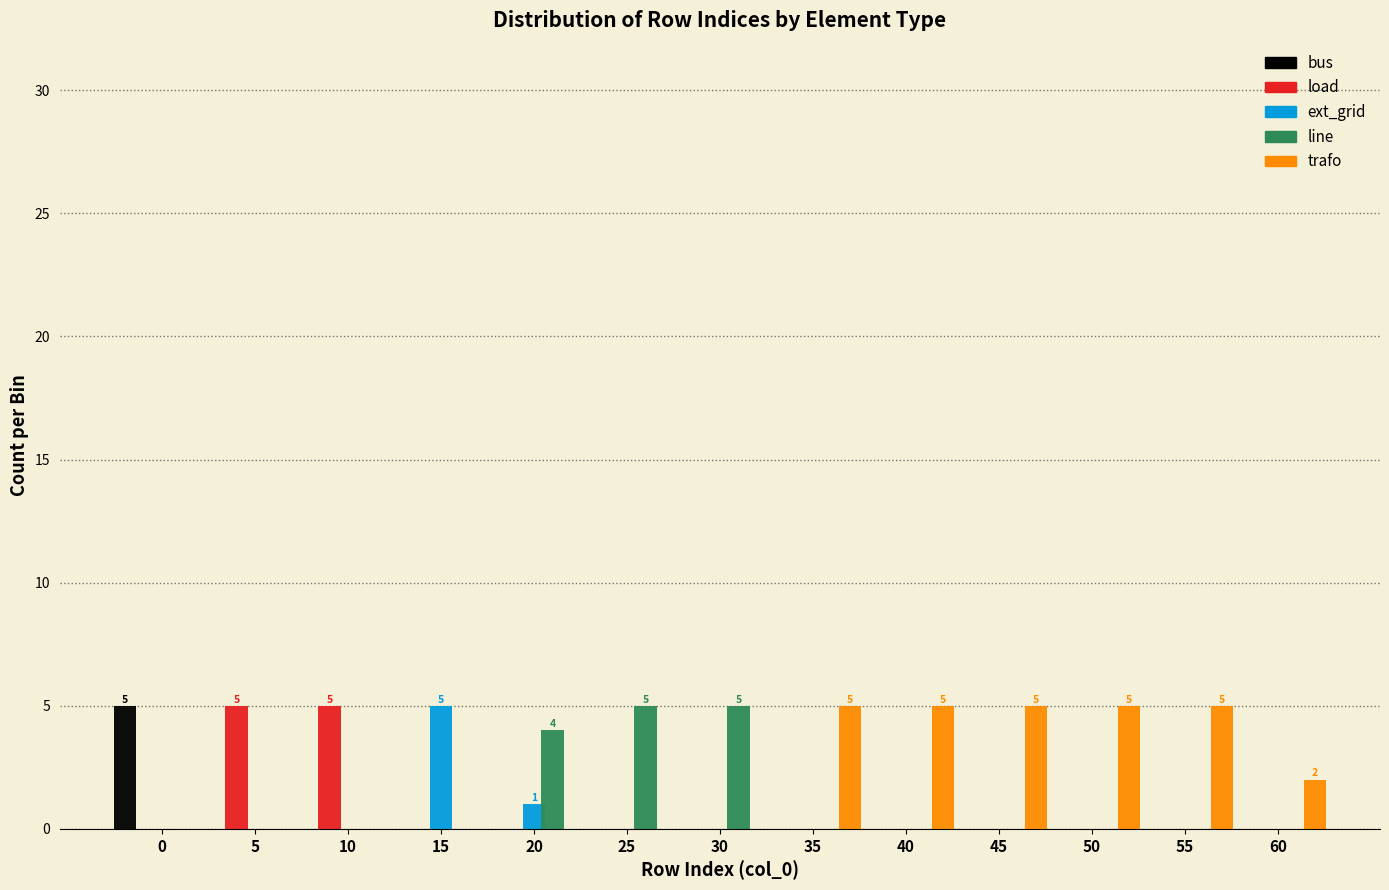

What is the highest value of the bus series?

5